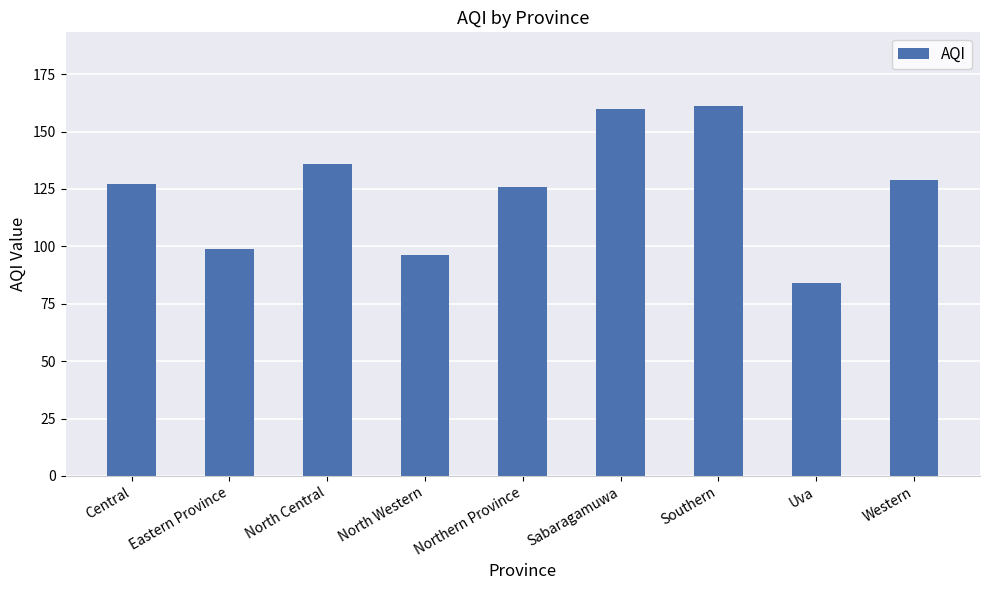

Reading right to left, what are all the values shown in this chart?

Western=129	Uva=84	Southern=161	Sabaragamuwa=160	Northern Province=126	North Western=96	North Central=136	Eastern Province=99	Central=127